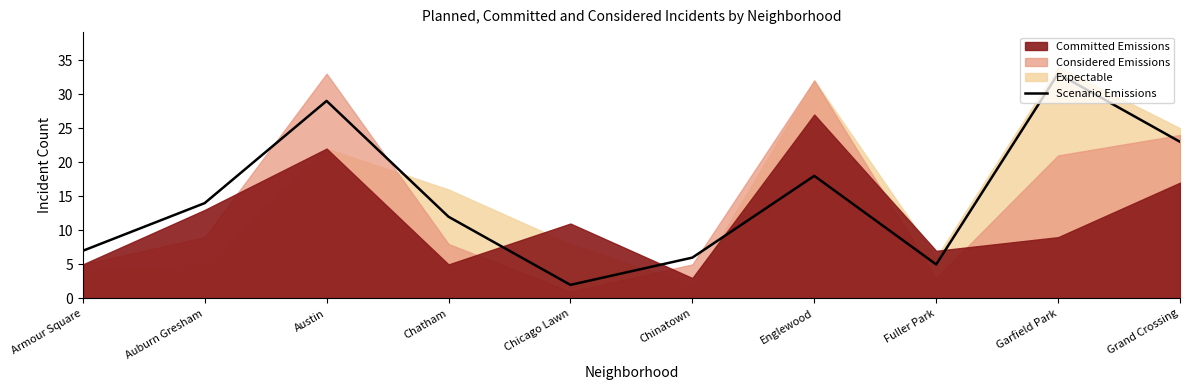

Where is Scenario Emissions nearest to the value 17?

Englewood